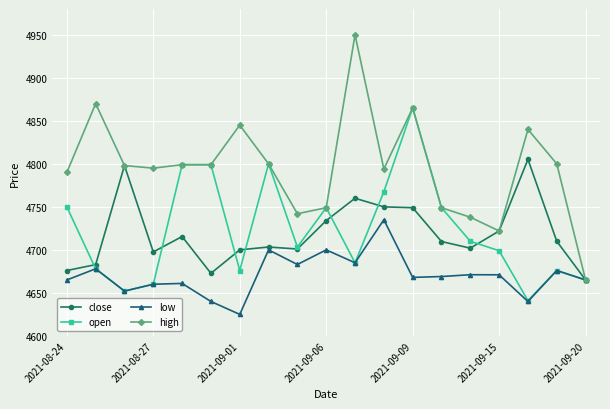

Which series has the largest range (max minus min)?

high